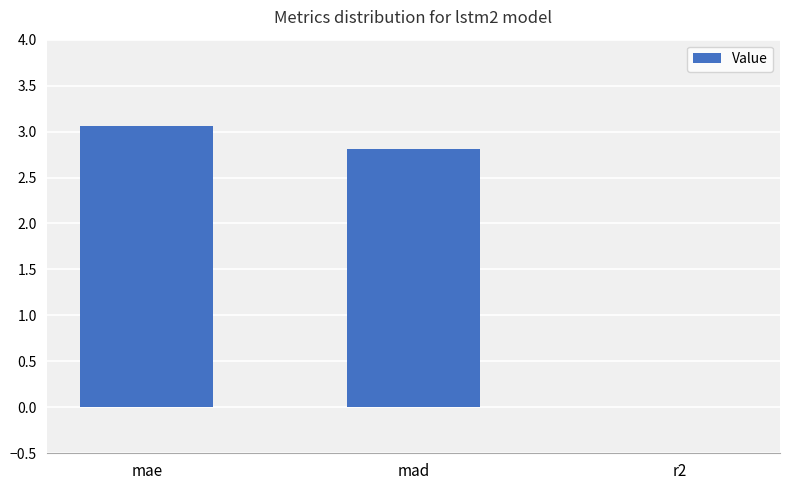

How many values are above zero?

2